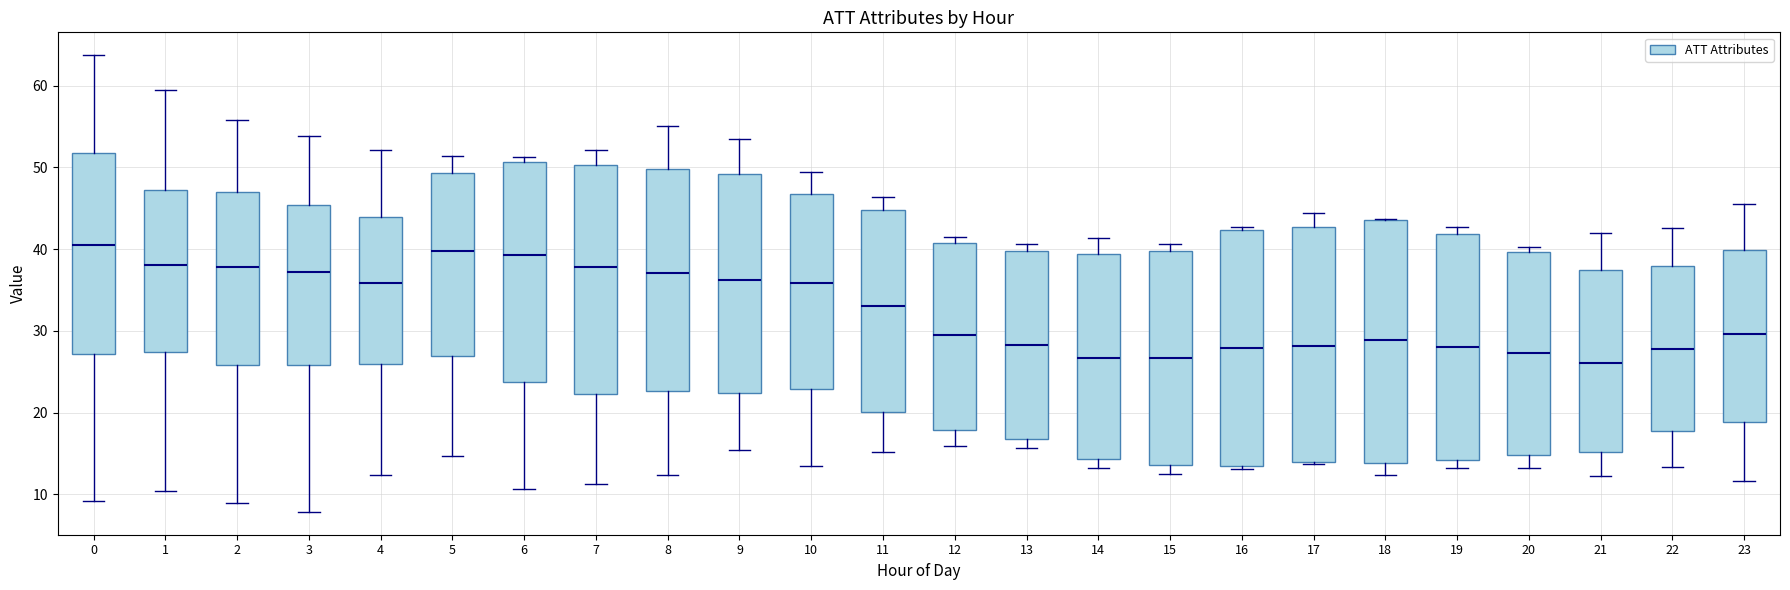

Reading left to right, read every box against the y-axis: the position of its median line, the range the box covers, and the ends of its whiskers. The values are not printed on the chart, so give them approximately, as read against the axis.

0: median 40, box 27 to 52, whiskers 9 to 64
1: median 38, box 27 to 47, whiskers 10 to 59
2: median 38, box 26 to 47, whiskers 9 to 56
3: median 37, box 26 to 45, whiskers 8 to 54
4: median 36, box 26 to 44, whiskers 12 to 52
5: median 40, box 27 to 49, whiskers 15 to 51
6: median 39, box 24 to 51, whiskers 11 to 51 (just above the box's upper edge)
7: median 38, box 22 to 50, whiskers 11 to 52
8: median 37, box 23 to 50, whiskers 12 to 55
9: median 36, box 22 to 49, whiskers 15 to 54
10: median 36, box 23 to 47, whiskers 13 to 49
11: median 33, box 20 to 45, whiskers 15 to 46
12: median 30, box 18 to 41, whiskers 16 to 42
13: median 28, box 17 to 40, whiskers 16 to 41
14: median 27, box 14 to 39, whiskers 13 to 41
15: median 27, box 14 to 40, whiskers 13 to 41
16: median 28, box 14 to 42, whiskers 13 to 43
17: median 28, box 14 to 43, whiskers 14 to 44
18: median 29, box 14 to 44, whiskers 12 to 44
19: median 28, box 14 to 42, whiskers 13 to 43
20: median 27, box 15 to 40, whiskers 13 to 40 (just above the box's upper edge)
21: median 26, box 15 to 37, whiskers 12 to 42
22: median 28, box 18 to 38, whiskers 13 to 43
23: median 30, box 19 to 40, whiskers 12 to 46